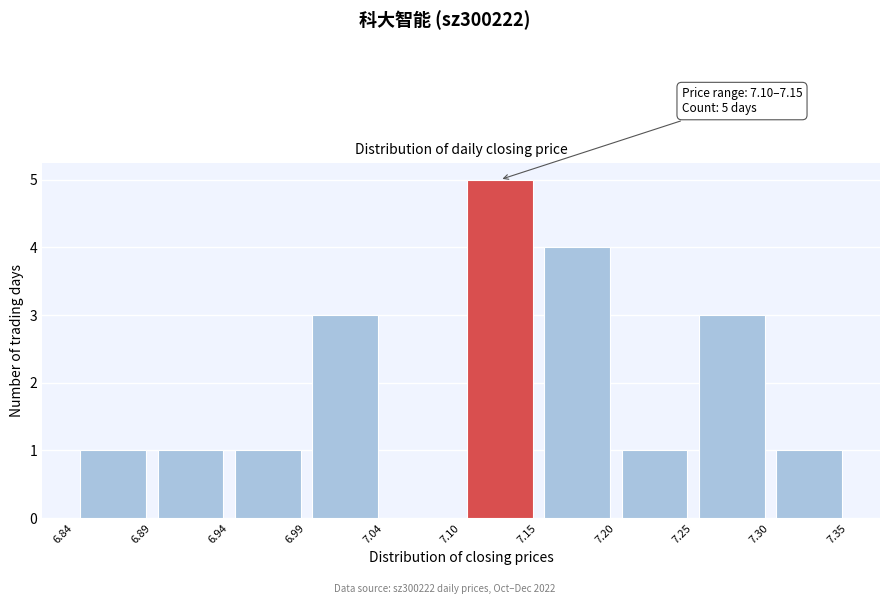

Which range on the x-axis has the tallest bar?

7.10 to 7.15